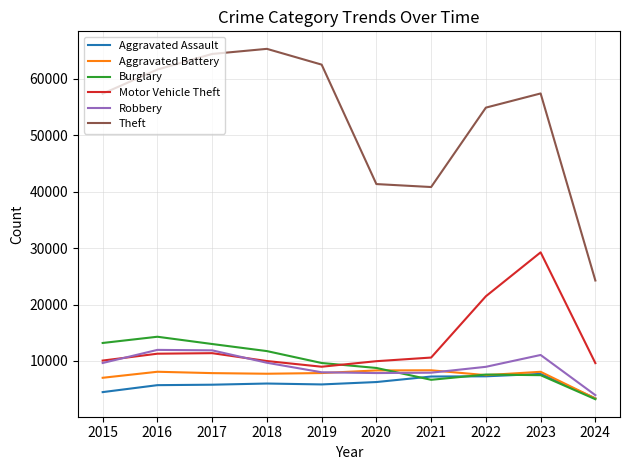

Count the number of categories in the chart.

10